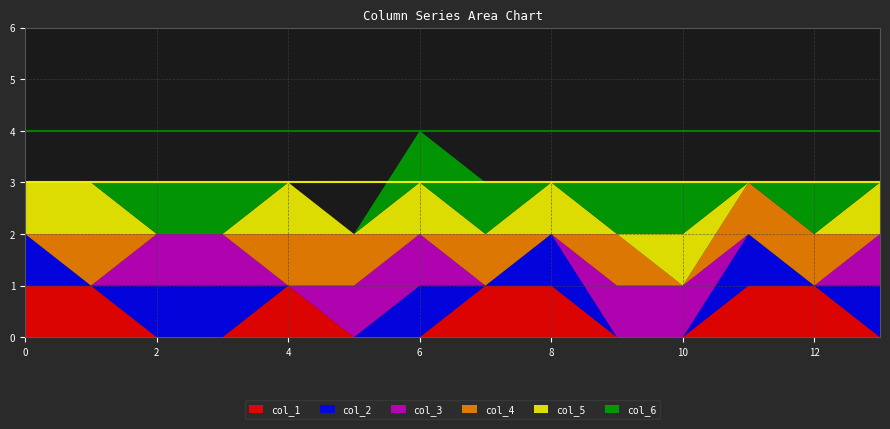

Reading right to left, list all the values displayed in this chart.

col_1: 13=0	12=1	11=1	10=0	9=0	8=1	7=1	6=0	5=0	4=1	3=0	2=0	1=1	0=1
col_2: 13=1	12=0	11=1	10=0	9=0	8=1	7=0	6=1	5=0	4=0	3=1	2=1	1=0	0=1
col_3: 13=1	12=0	11=0	10=1	9=1	8=0	7=0	6=1	5=1	4=0	3=1	2=1	1=0	0=0
col_4: 13=0	12=1	11=1	10=0	9=1	8=0	7=1	6=0	5=1	4=1	3=0	2=0	1=1	0=0
col_5: 13=1	12=0	11=0	10=1	9=0	8=1	7=0	6=1	5=0	4=1	3=0	2=0	1=1	0=1
col_6: 13=0	12=1	11=0	10=1	9=1	8=0	7=1	6=1	5=0	4=0	3=1	2=1	1=0	0=0